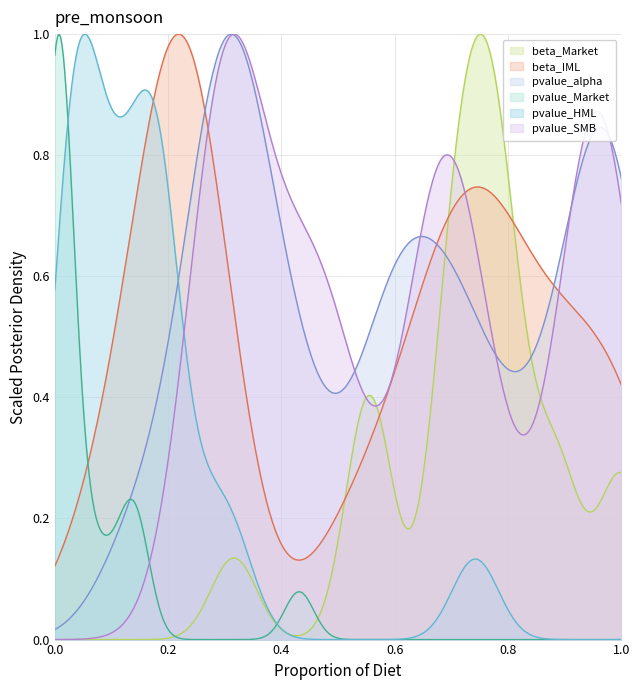

How many lines are shown in the chart?

6